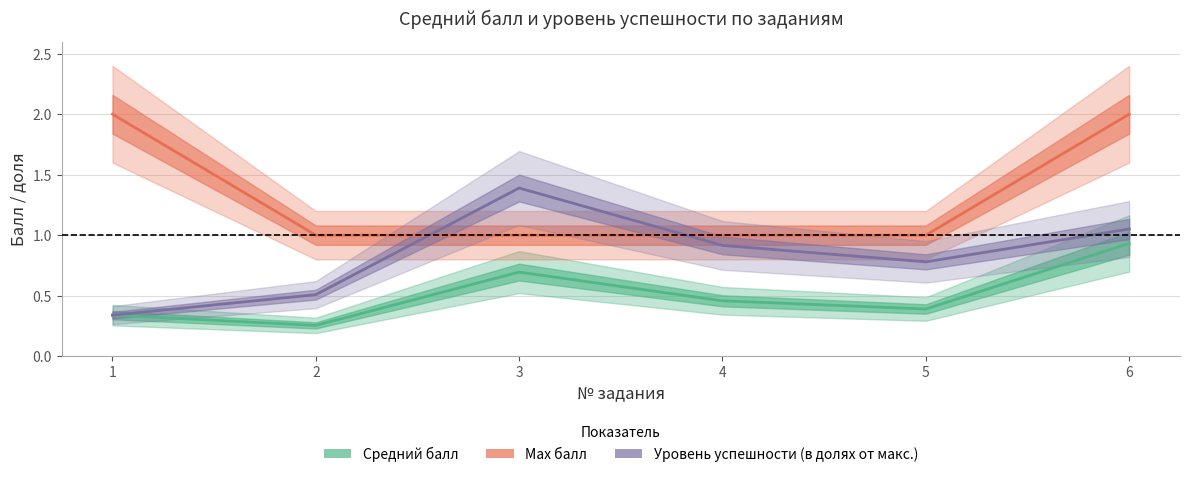

Which series has the largest total across all categories?

Max балл